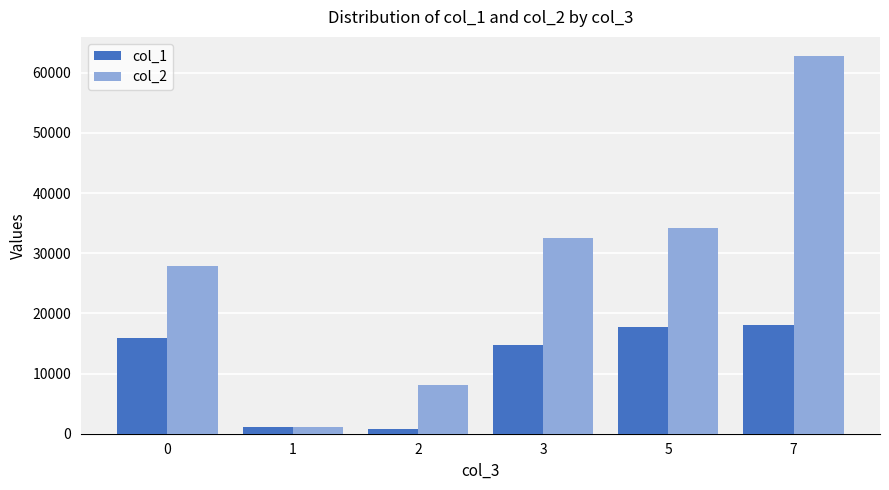

How many series are shown in this chart?

2